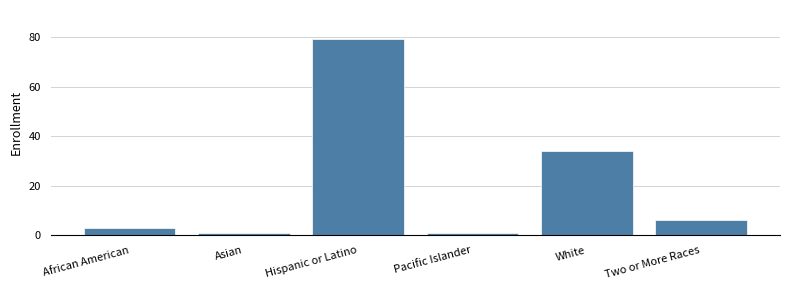

True or false: the data shows 6 at Two or More Races.

True